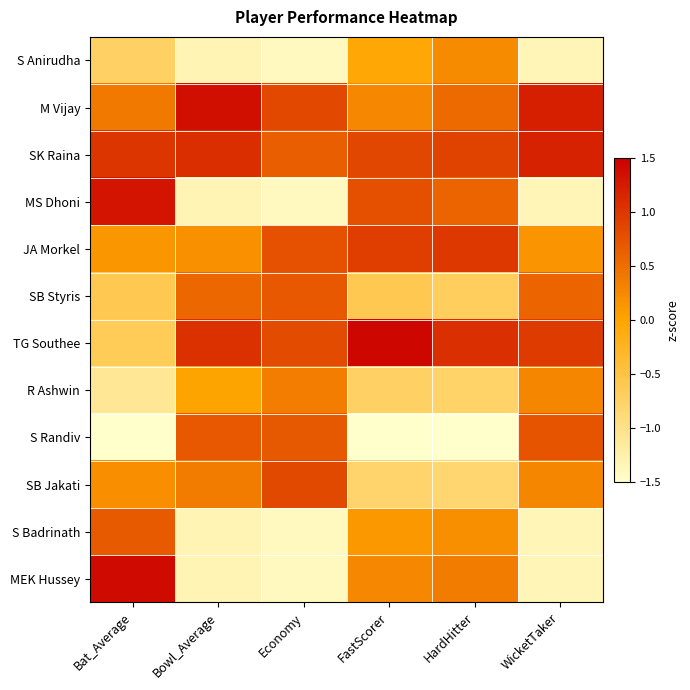

Rank the series at Economy from lowest to highest value.

S Anirudha, MS Dhoni, S Badrinath, MEK Hussey, R Ashwin, SK Raina, S Randiv, SB Styris, JA Morkel, TG Southee, SB Jakati, M Vijay